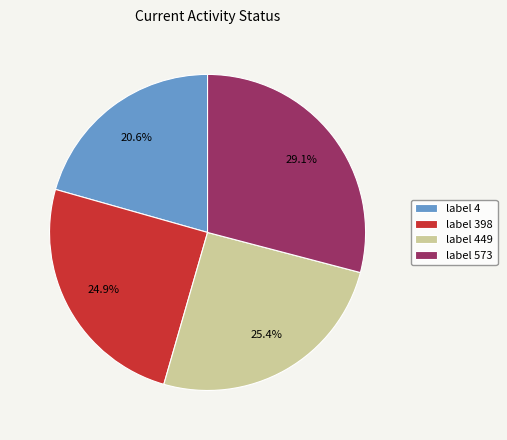

Combined, do label 449 and label 4 account for over 50%?

No